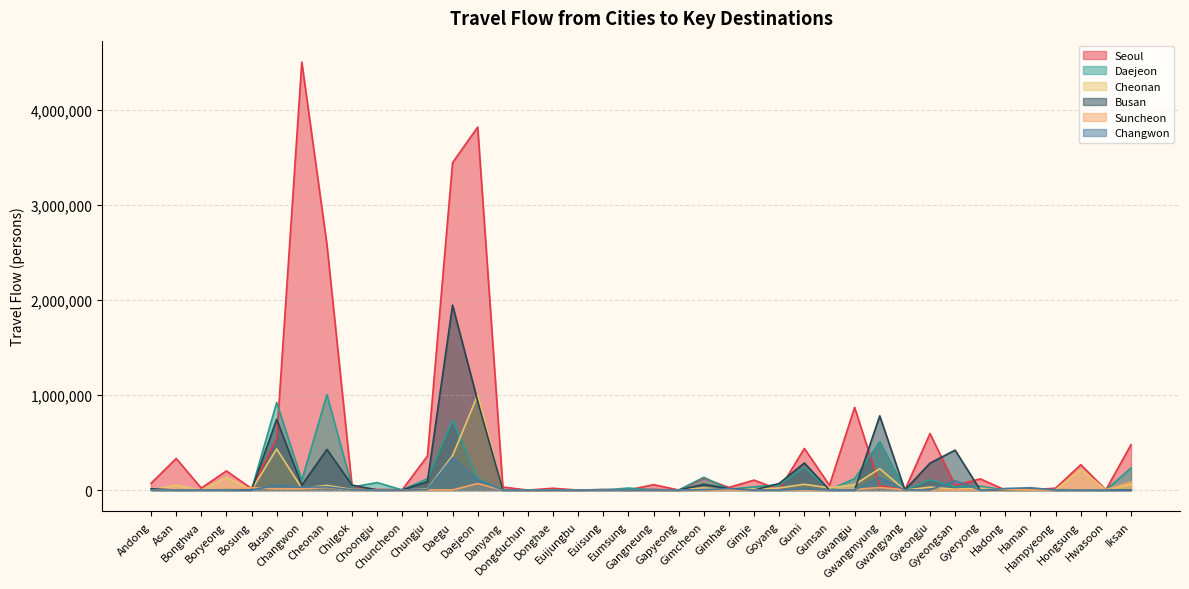

How many values in Daejeon are above zero?

34